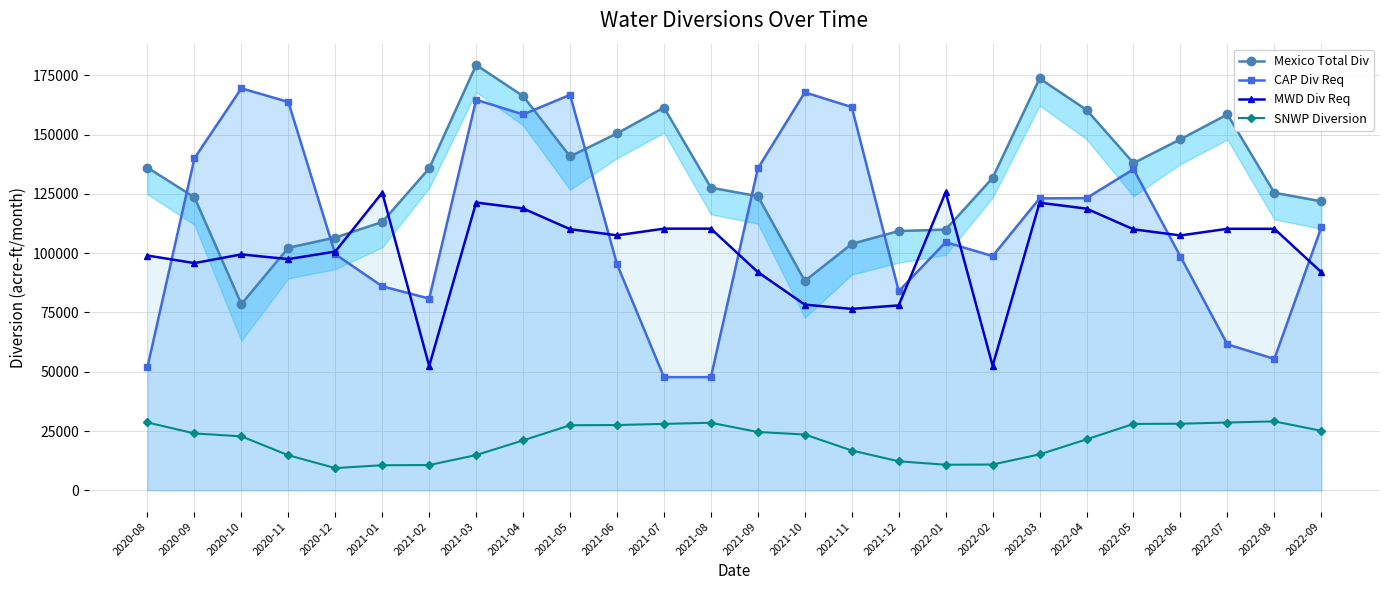

What are all the series names shown in the legend?

Mexico Total Div, CAP Div Req, MWD Div Req, SNWP Diversion